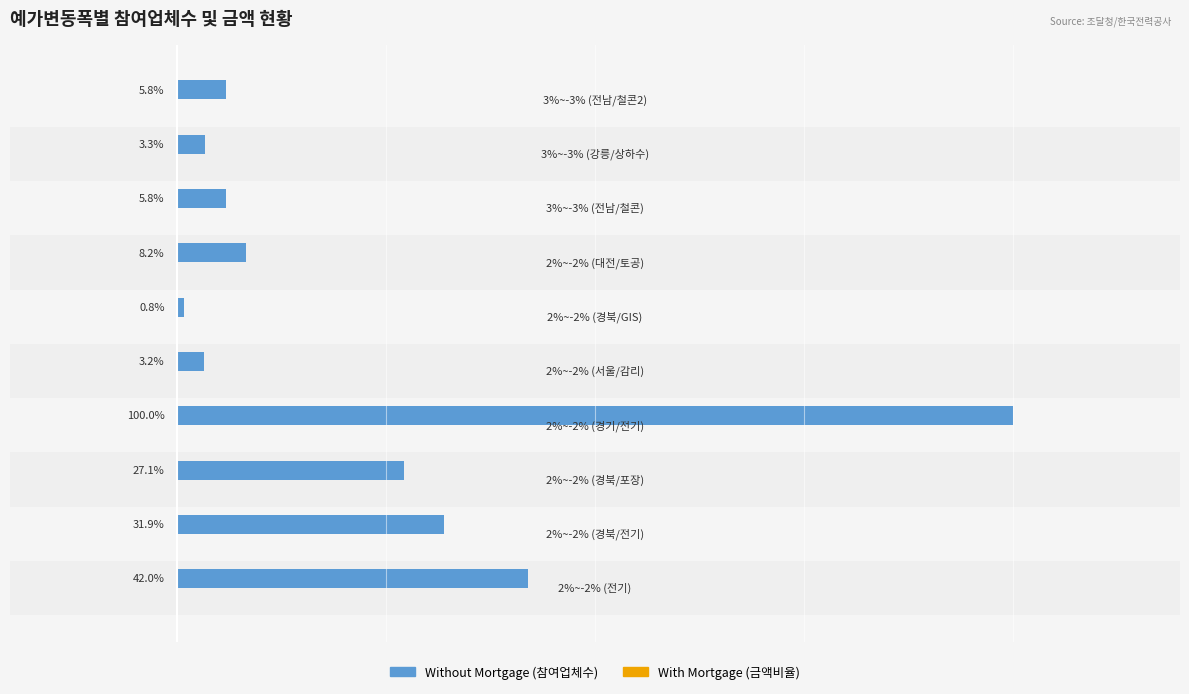

What is the greatest value displayed?

100.0